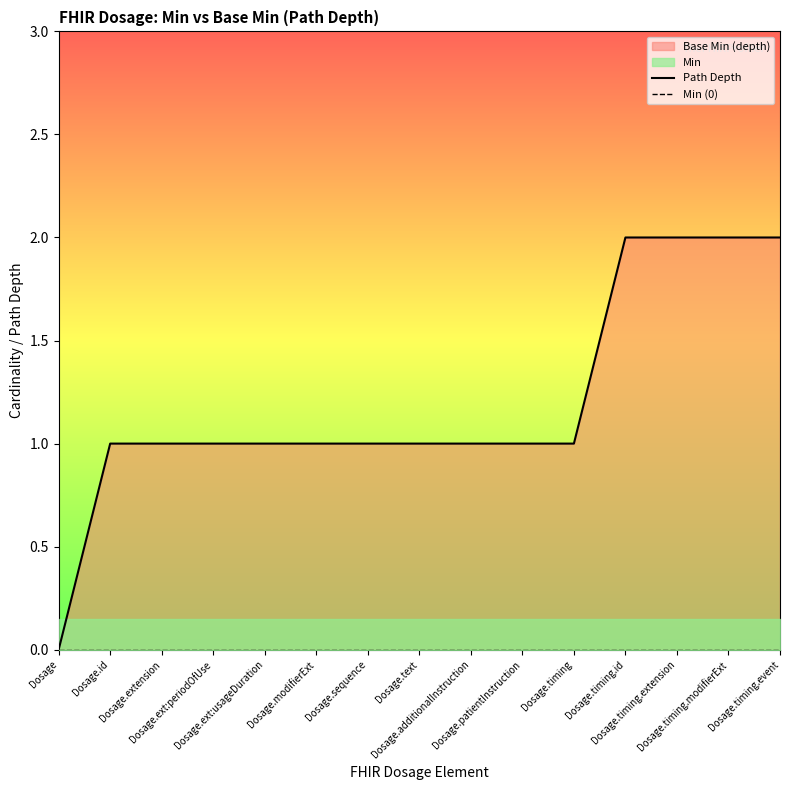

Which series has the largest total across all categories?

Path Depth